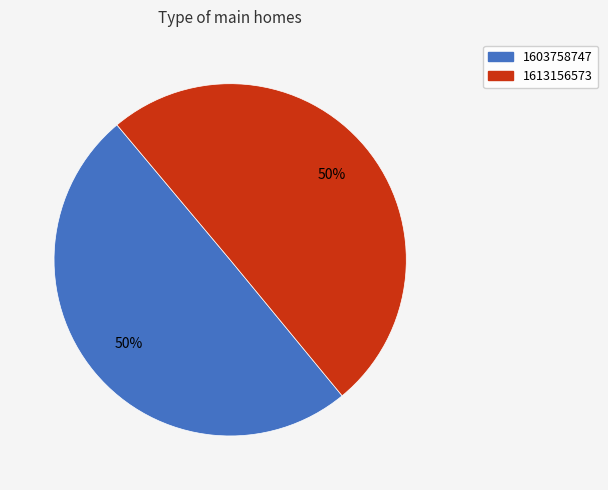

Is it true that 1603758747 is 58% of the pie?

False